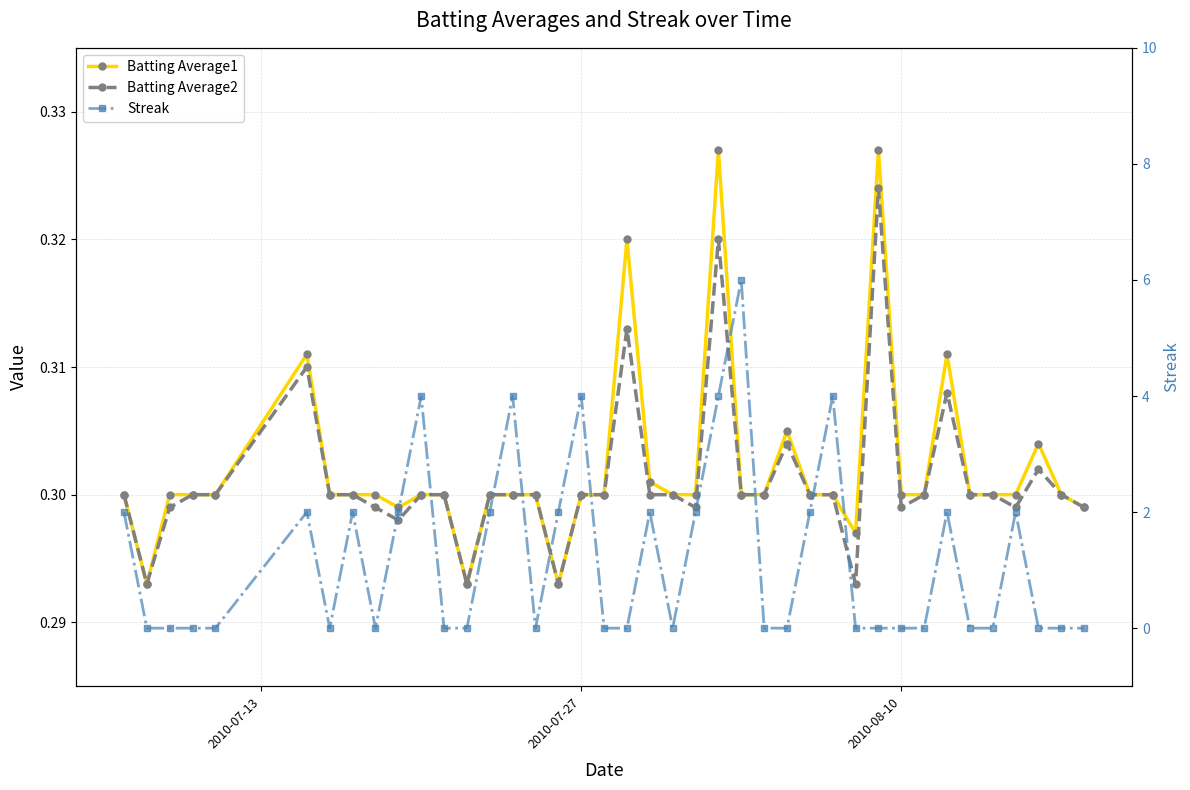

How many Batting Average2 values are between 0 and 1?

40